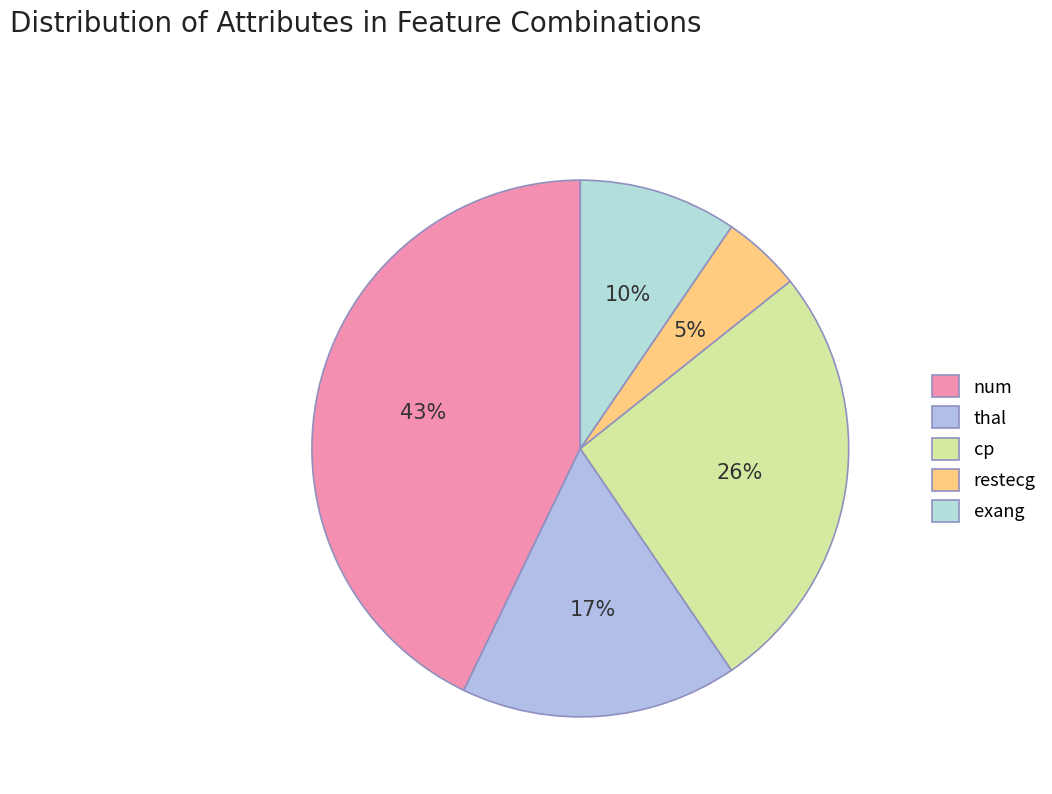

To the nearest percent, what portion does num represent?

43%